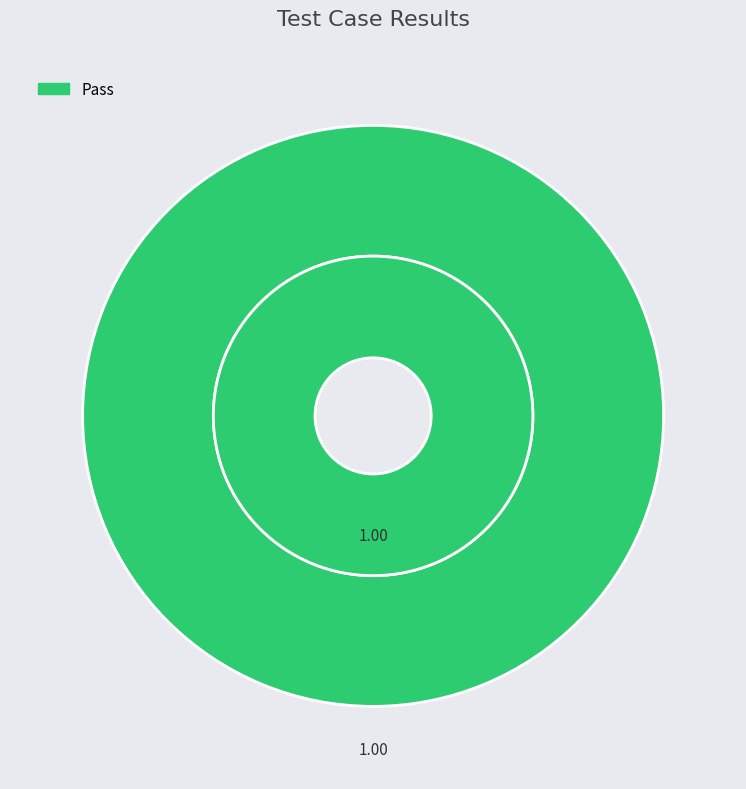

Is there a majority slice in this chart?

Yes